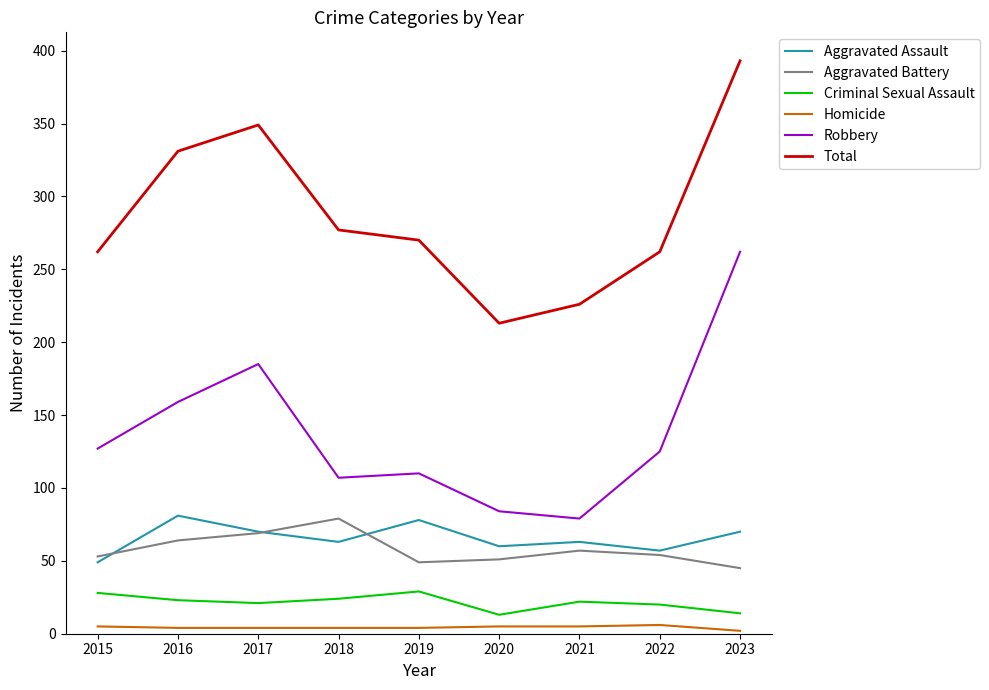

Is the value of Aggravated Battery at 2016 greater than the value of Robbery at 2018?

No